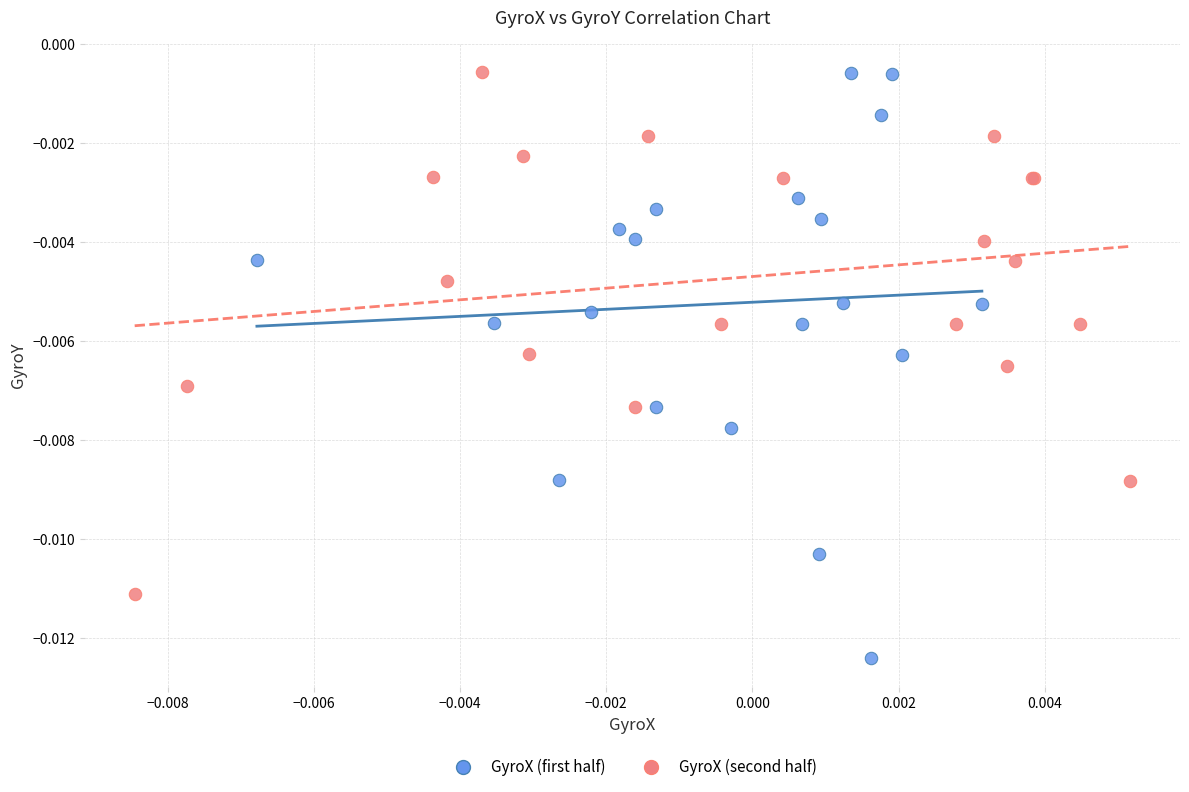

Which series has the largest Y range (max minus min)?

GyroX (first half)